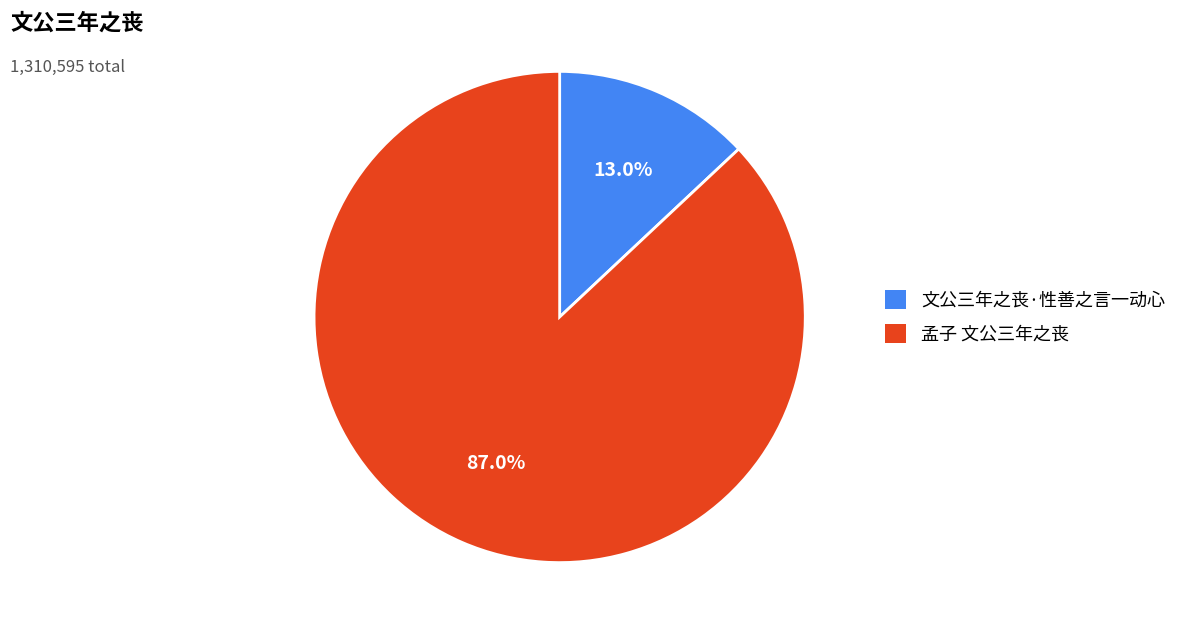

Is there a majority slice in this chart?

Yes